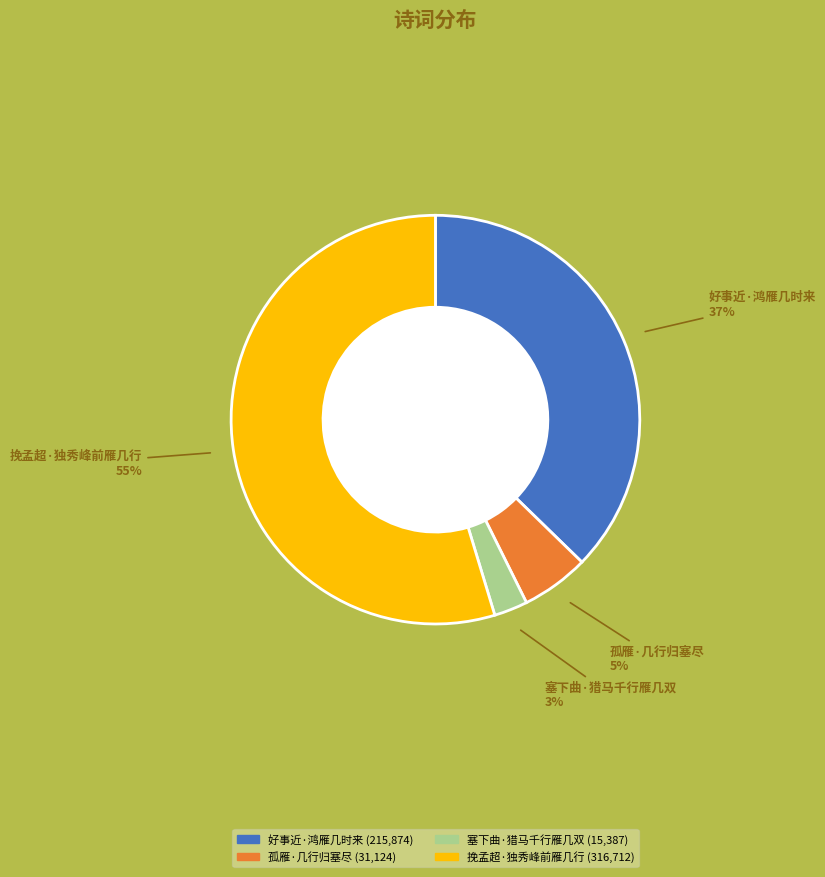

What is the smallest slice in the pie chart?

塞下曲·猎马千行雁几双